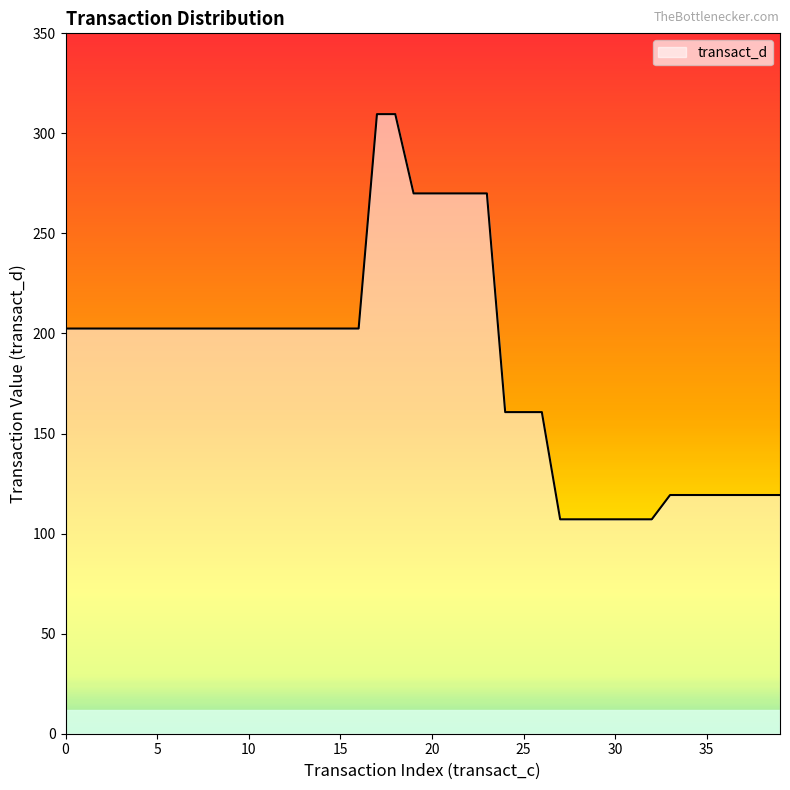

What is the difference between the maximum and minimum values?

202.5